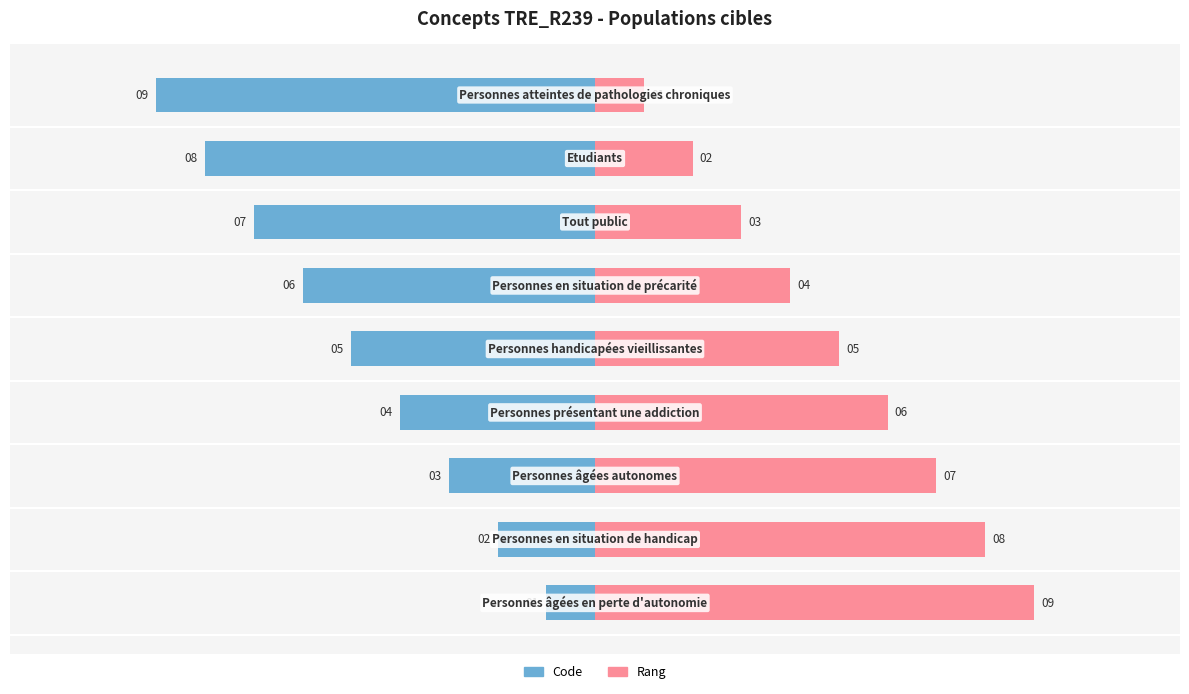

Count the Rang values in the range 3 to 7.

5